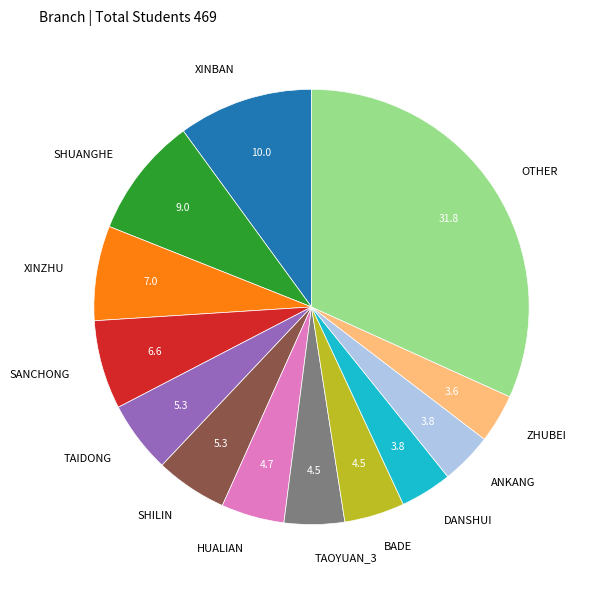

Between TAOYUAN_3 and SHUANGHE, which is larger?

SHUANGHE